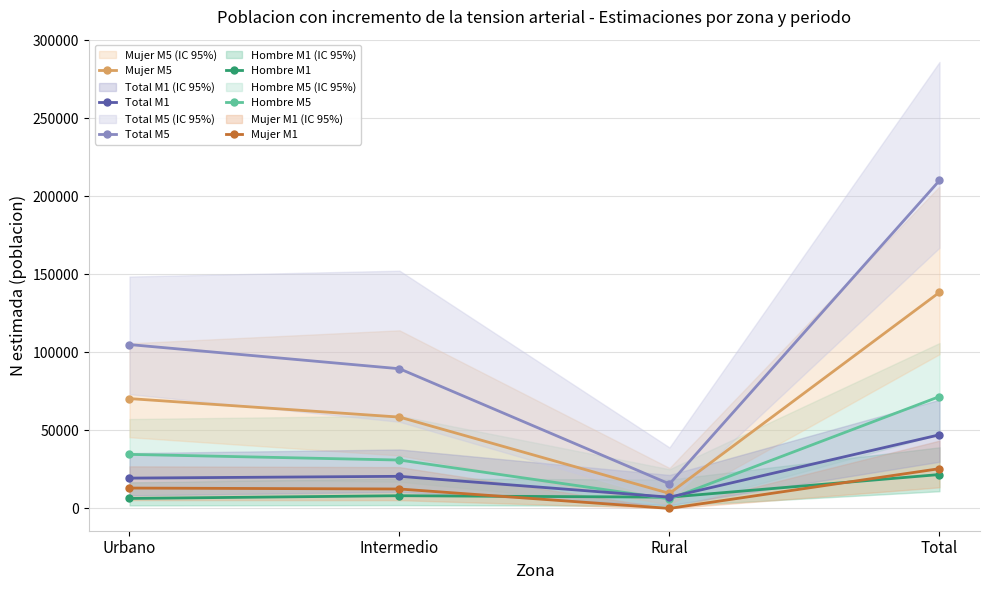

Does the chart have visible grid lines?

Yes